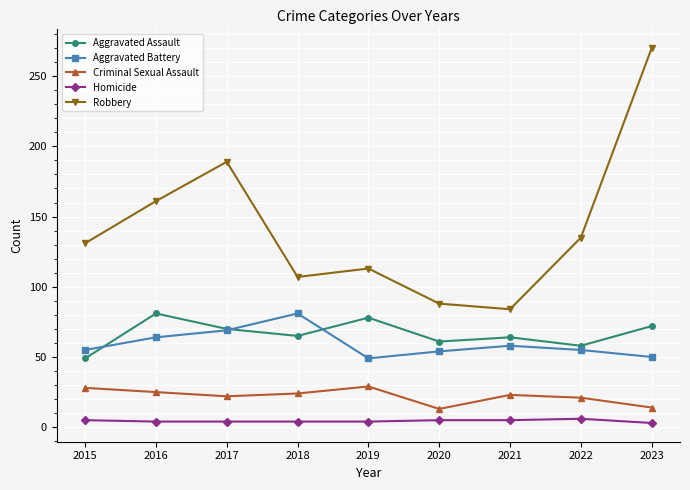

What is the difference between the maximum and minimum values in the Homicide series?

3